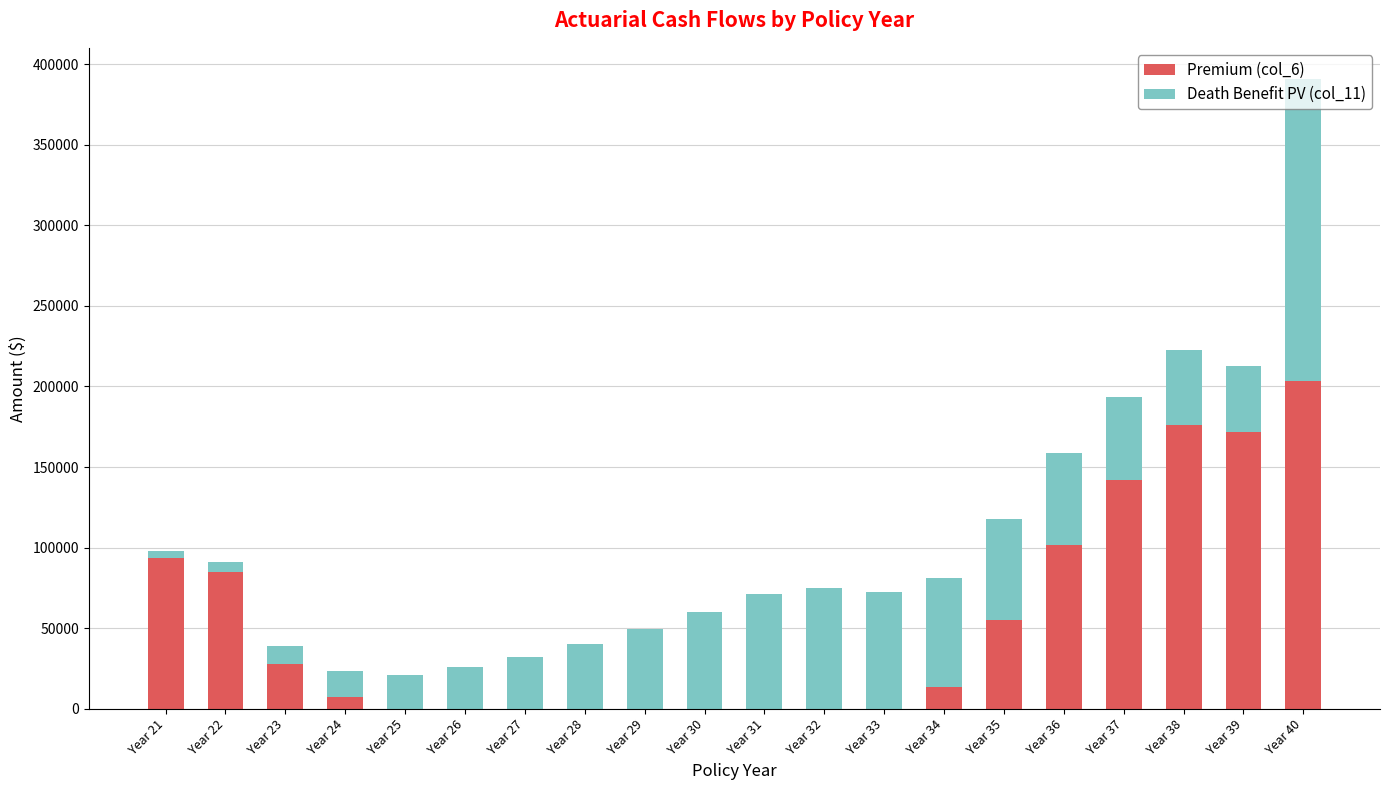

What is the total value across all series at Year 37?

193771.4